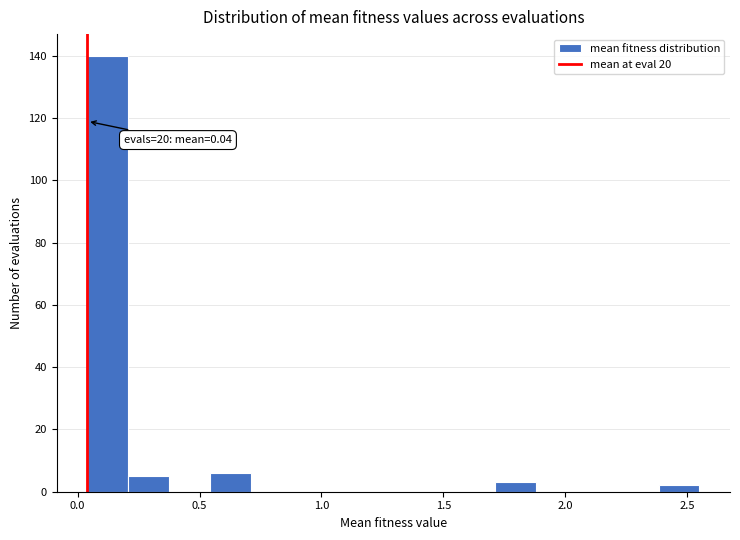

Read against the x-axis, roughly where is the centre of the tallest bar?

0.10